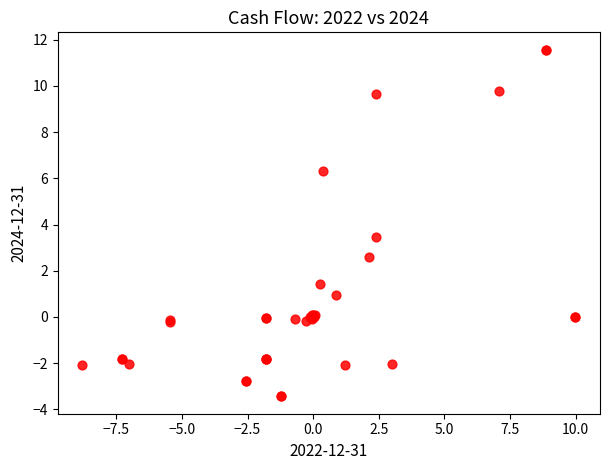

What Y value in the scatter plot is closest to 4?

3.4